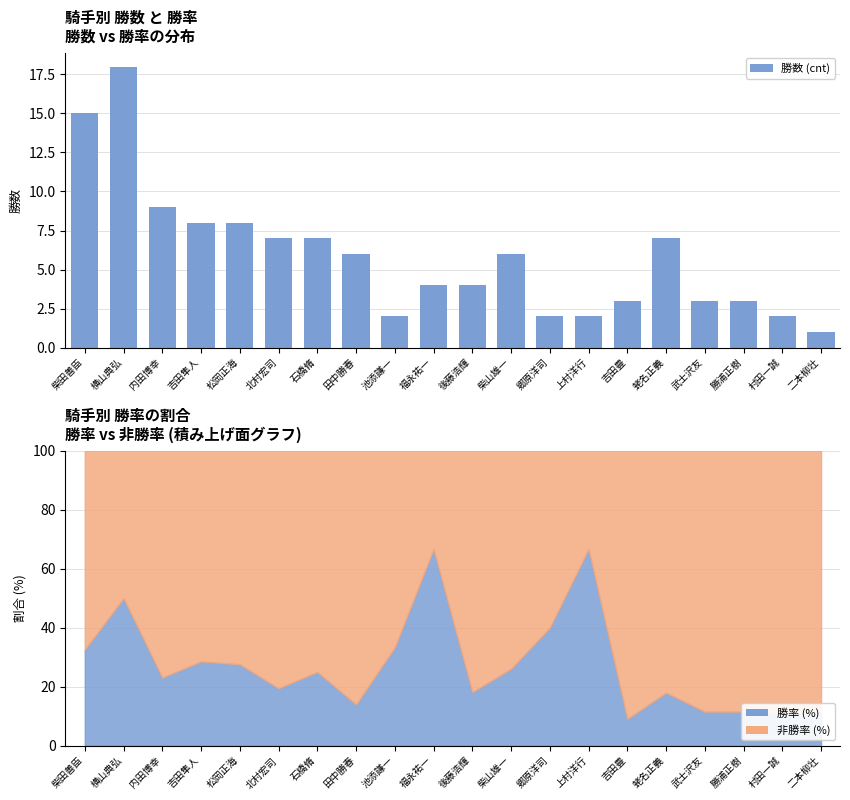

Which category has the highest value across all series?

横山典弘